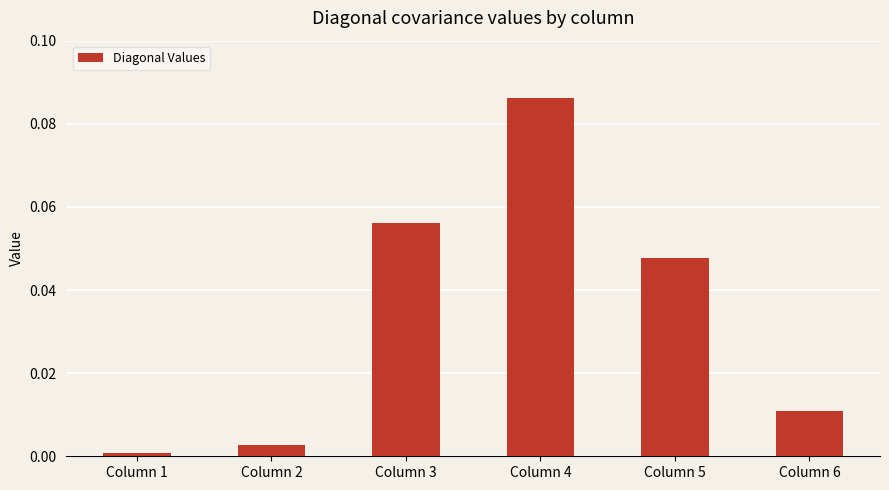

Which label corresponds to the largest value in the chart?

Column 4